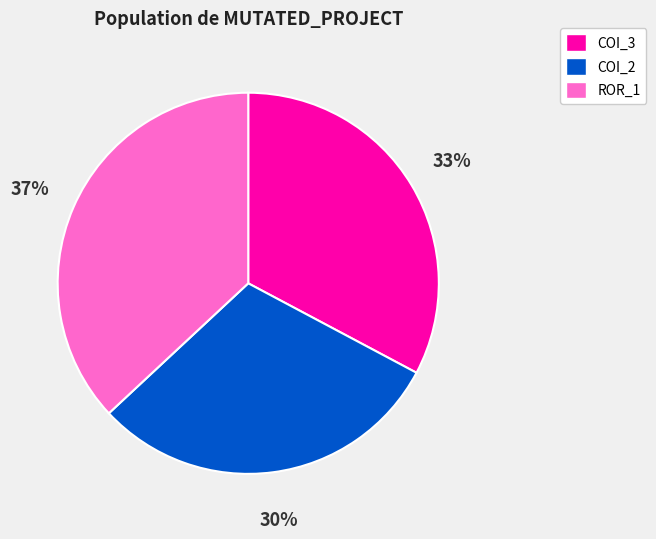

True or false: ROR_1 accounts for 50% of the total.

False